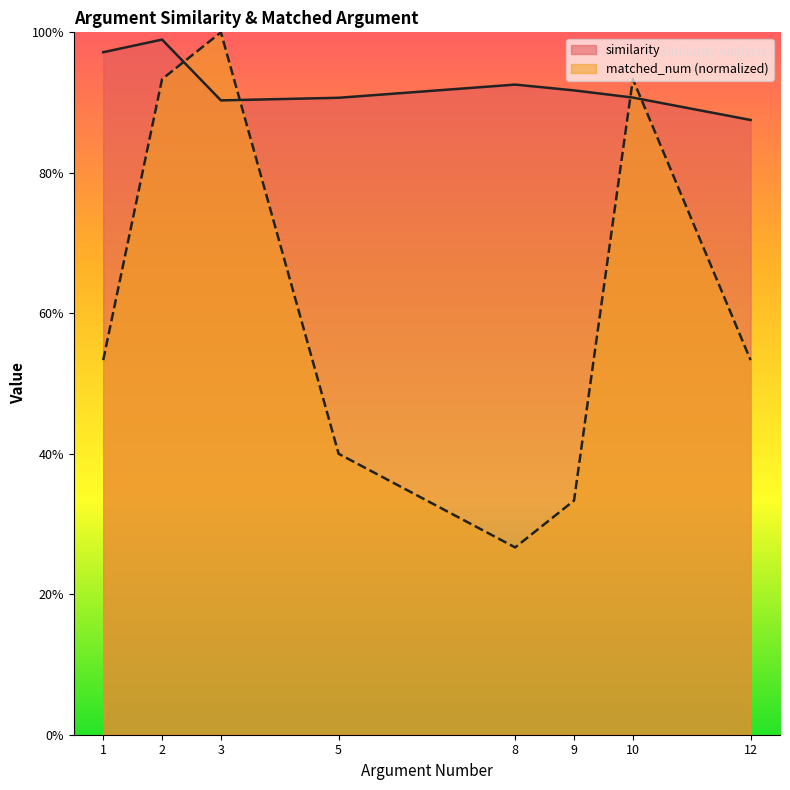

How many lines are shown in the chart?

2